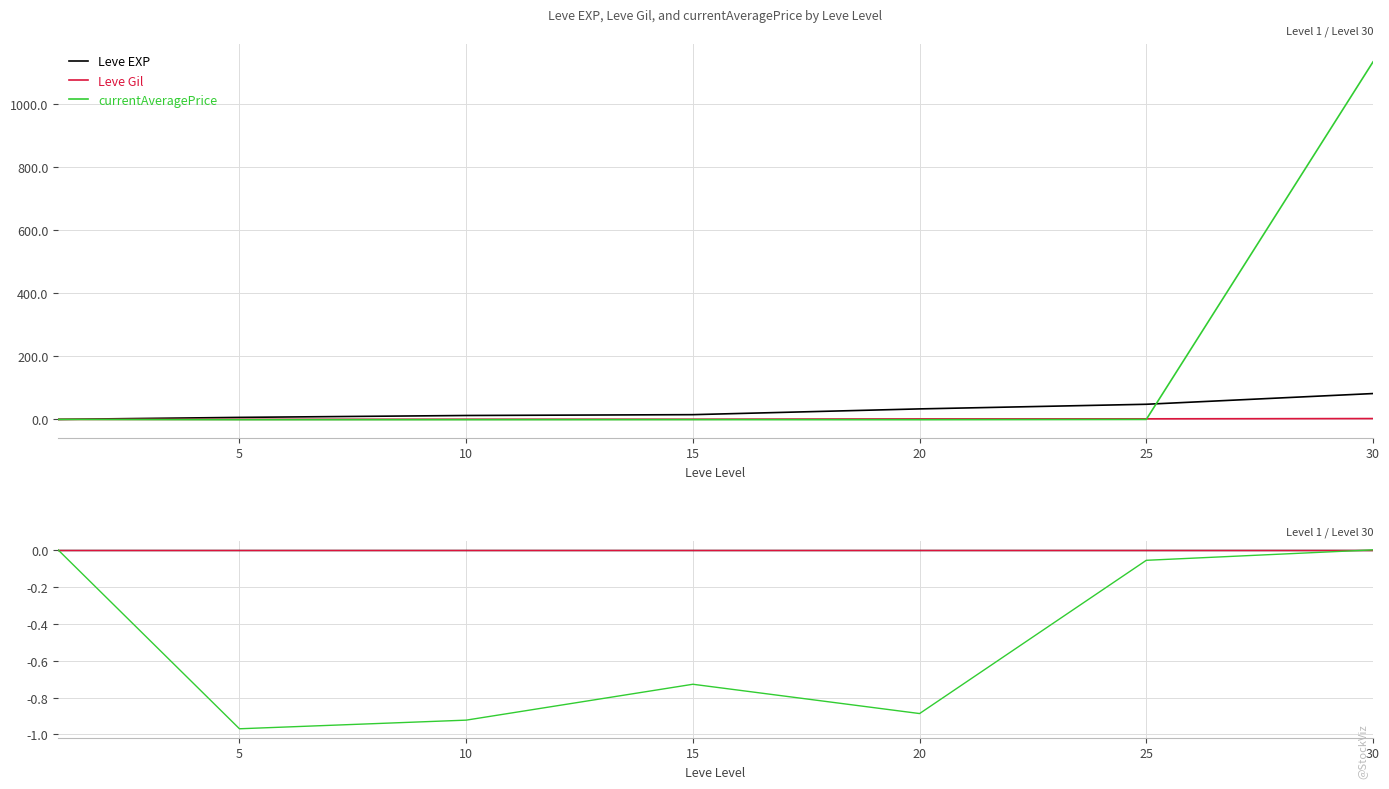

What is the sum of the currentAveragePrice values at 10 and 30?

-0.9